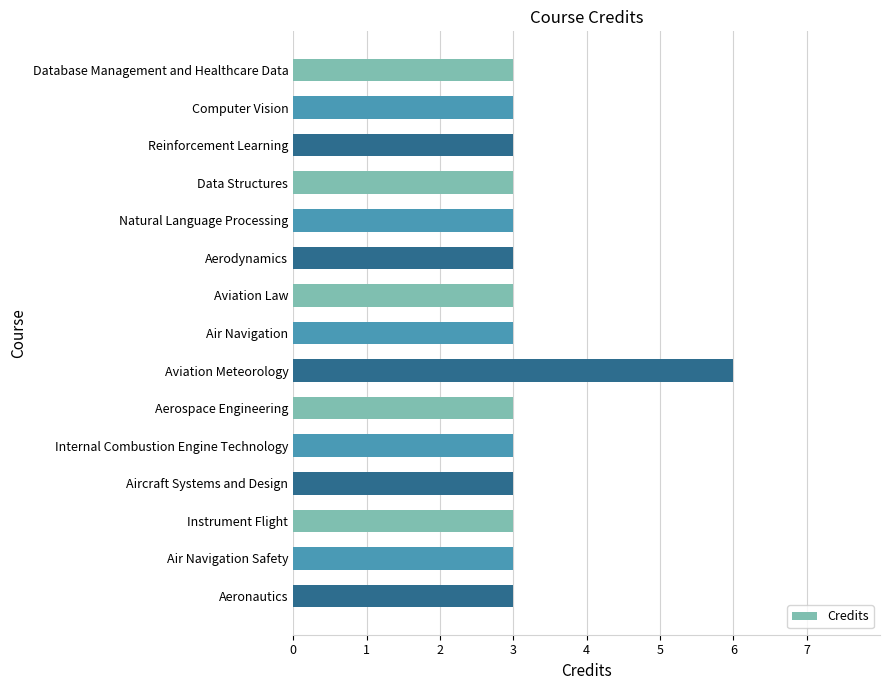

Reading bottom to top, transcribe all the data shown in this chart.

Aeronautics=3	Air Navigation Safety=3	Instrument Flight=3	Aircraft Systems and Design=3	Internal Combustion Engine Technology=3	Aerospace Engineering=3	Aviation Meteorology=6	Air Navigation=3	Aviation Law=3	Aerodynamics=3	Natural Language Processing=3	Data Structures=3	Reinforcement Learning=3	Computer Vision=3	Database Management and Healthcare Data=3